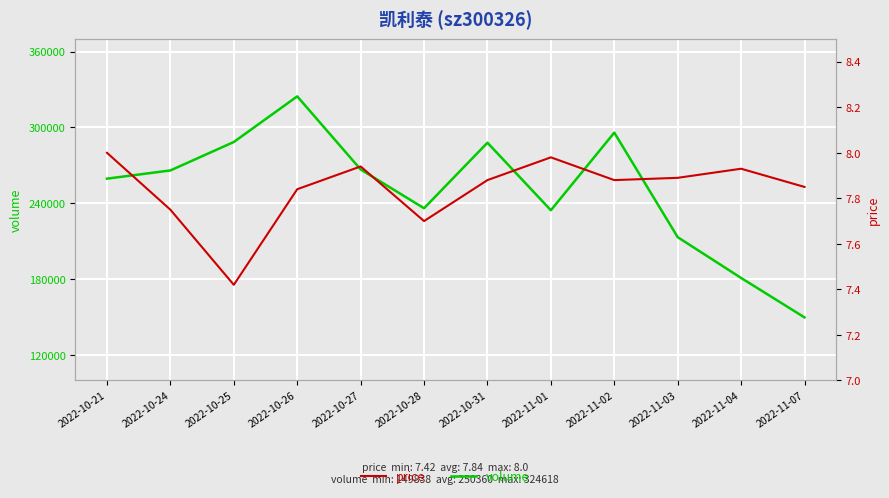

What is the total value across all series at 2022-11-01?

234565.0